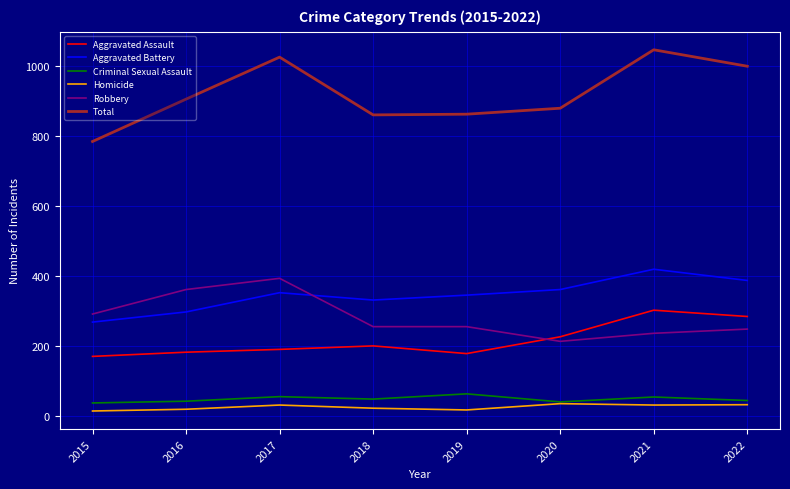

What is the total value across all series at 2018?

1722